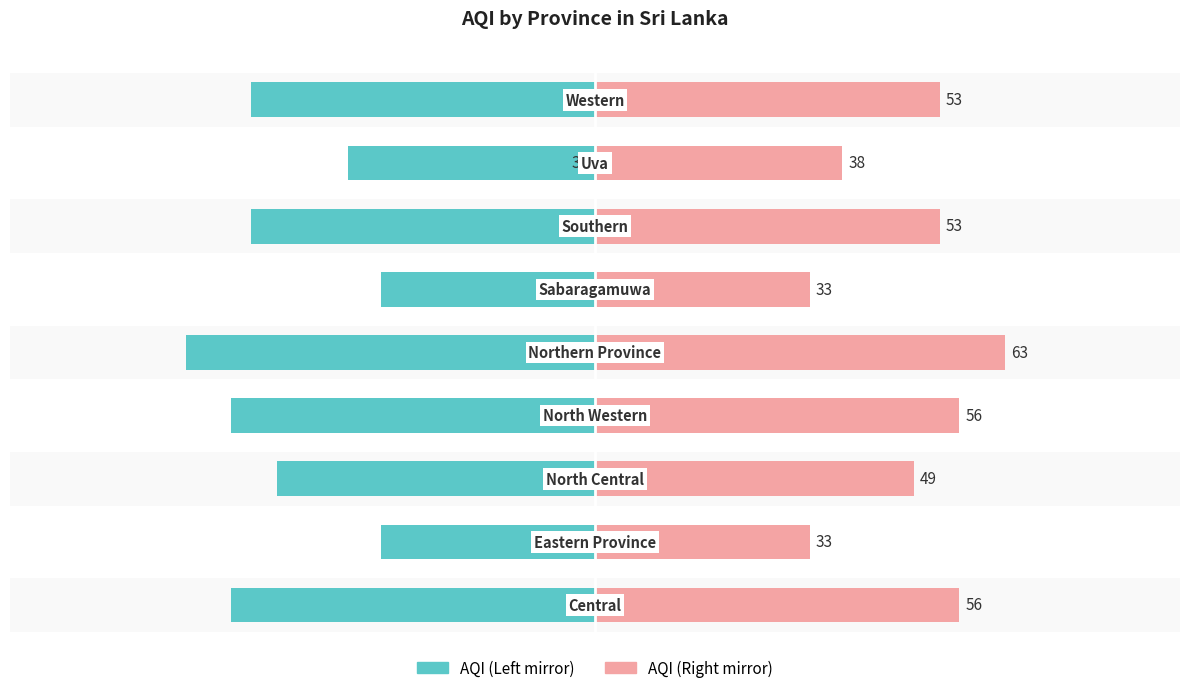

What is the difference between the maximum and minimum values in the AQI (Left) series?

30